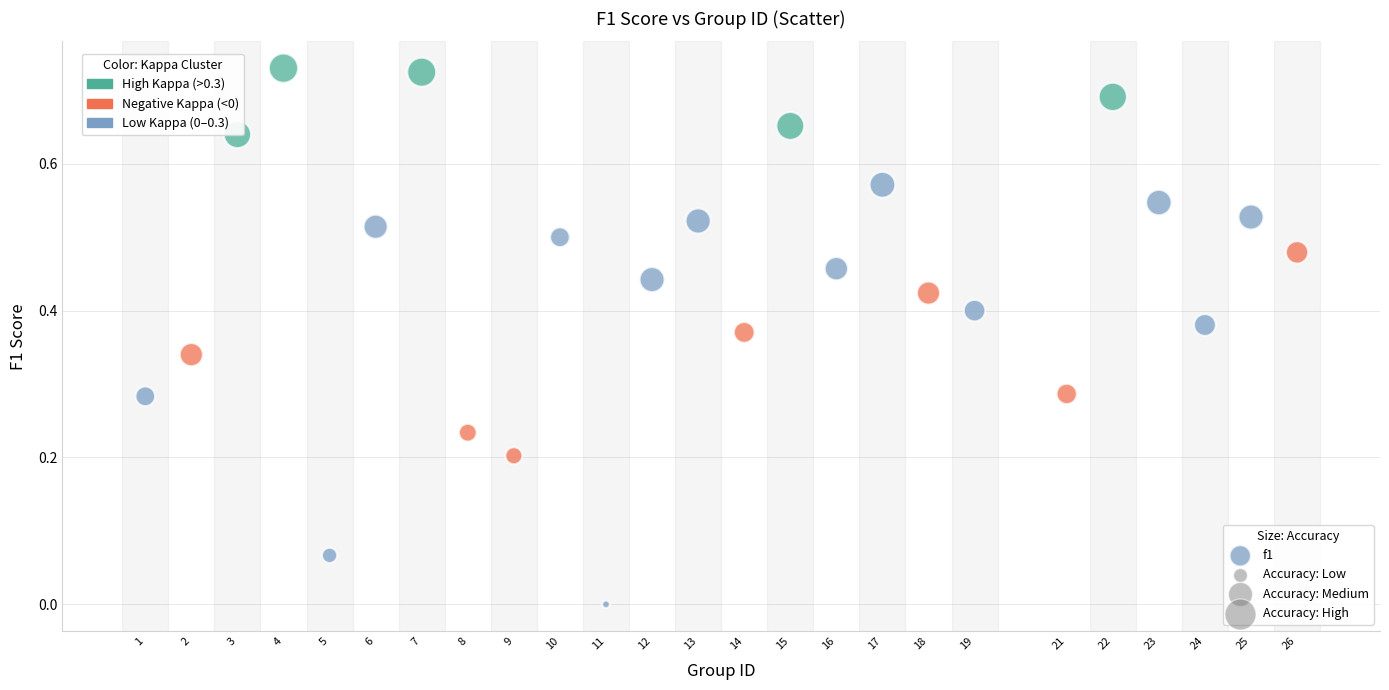

What is the range of X values (max minus min)?

25.0